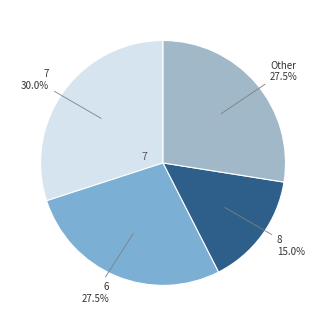

Count the number of slices in the pie.

4